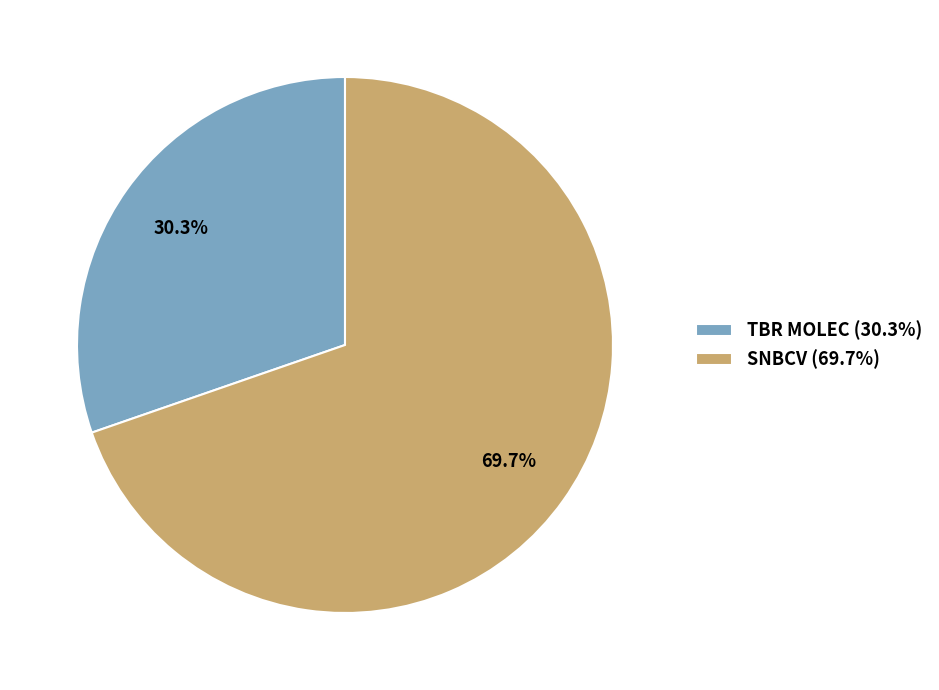

Is there a majority slice in this chart?

Yes